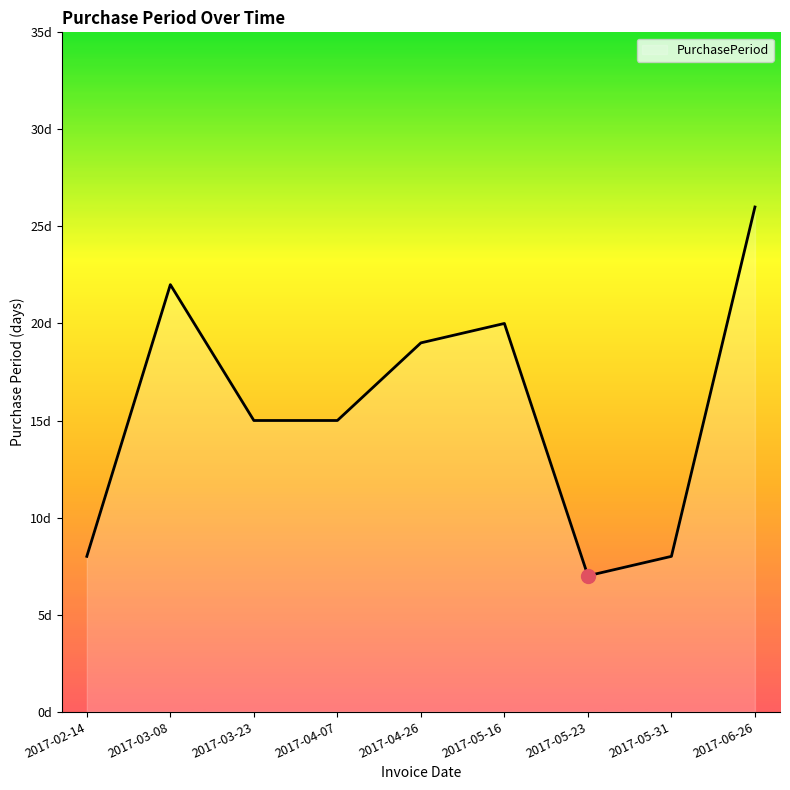

Reading left to right, transcribe all the data shown in this chart.

8	22	15	15	19	20	7	8	26